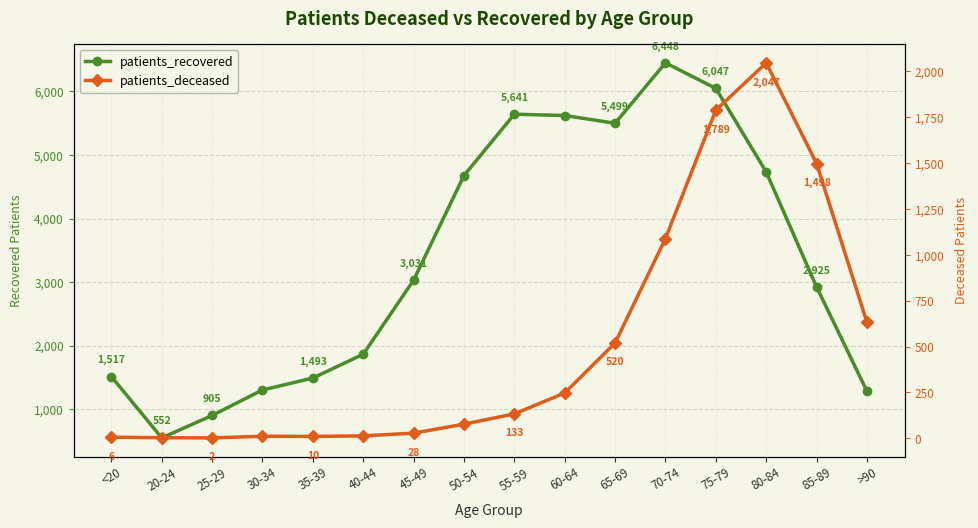

What is the label of the 4th point from the right?

75-79